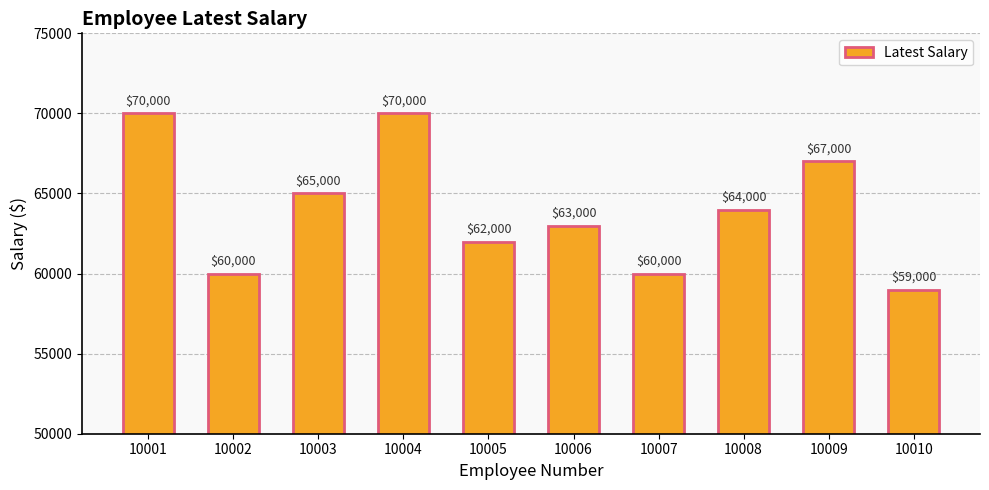

What is the average value?

64000